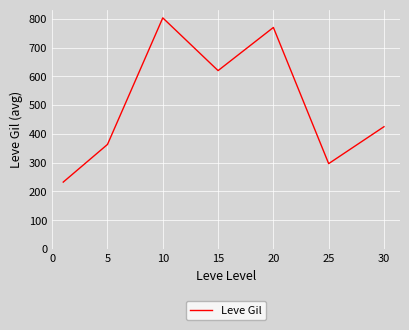

What is the difference between the maximum and minimum values?

570.8